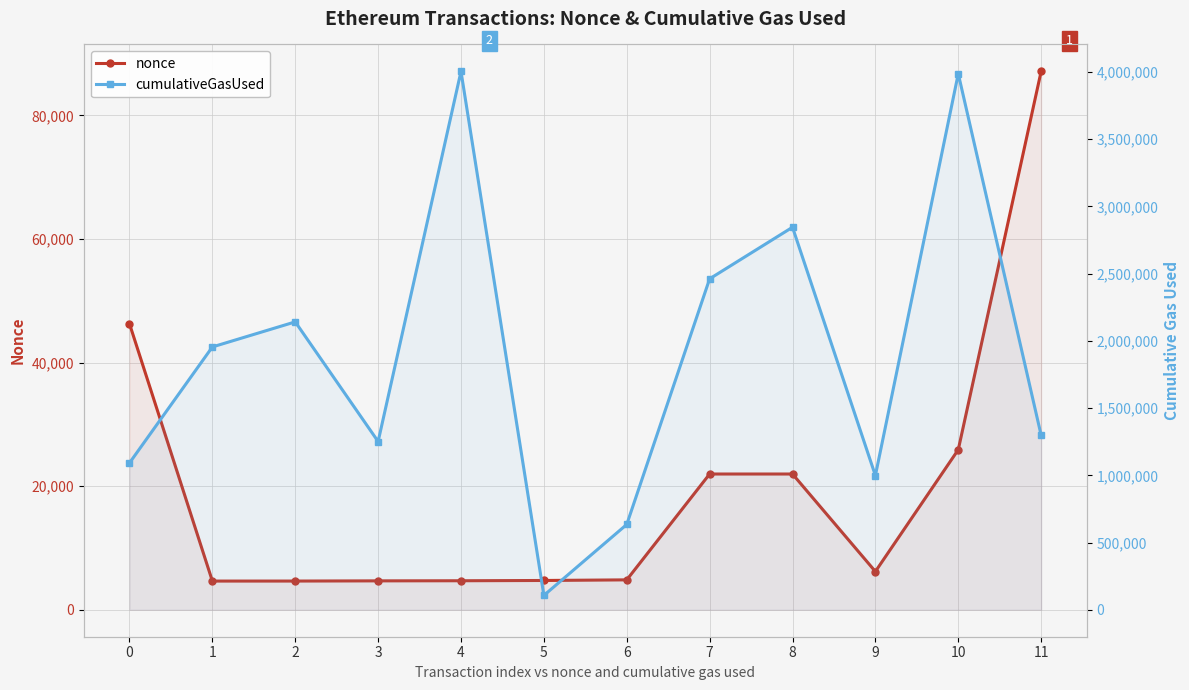

Reading left to right, list all the values displayed in this chart.

nonce: 46296	4650	4653	4683	4701	4746	4846	21976	21977	6197	25912	87142
cumulativeGasUsed: 1092330	1955180	2141627	1251804	4004896	106966	634894	2461933	2845498	998807	3987542	1298425